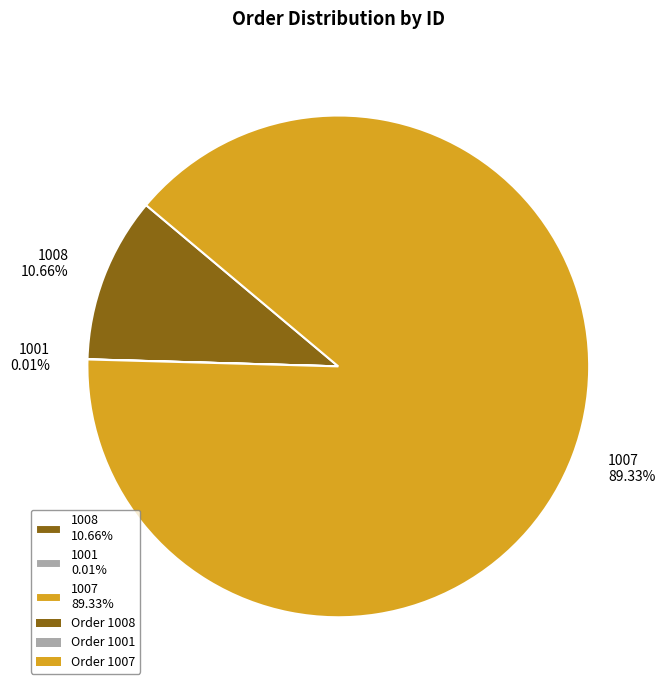

Is there a majority slice in this chart?

Yes